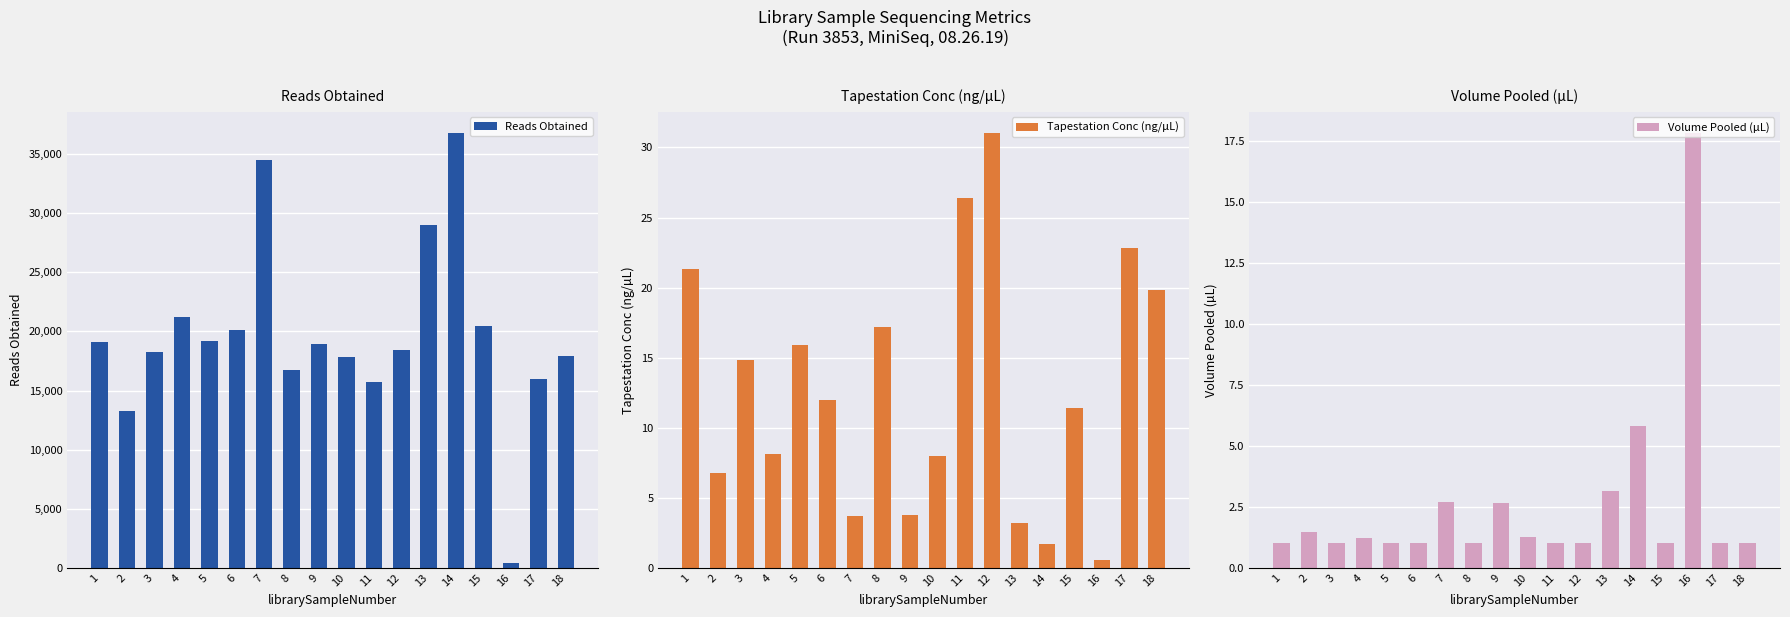

What is the average value of the Tapestation Conc (ng/µL) series?

12.7